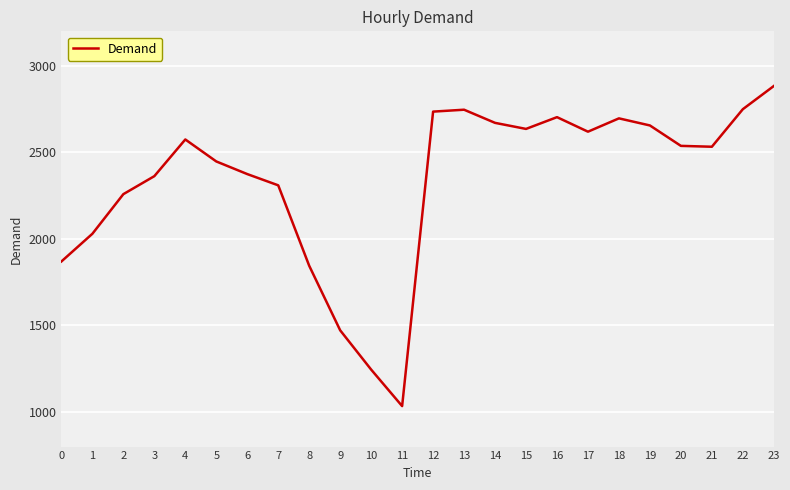

What is the sum of all values?

55998